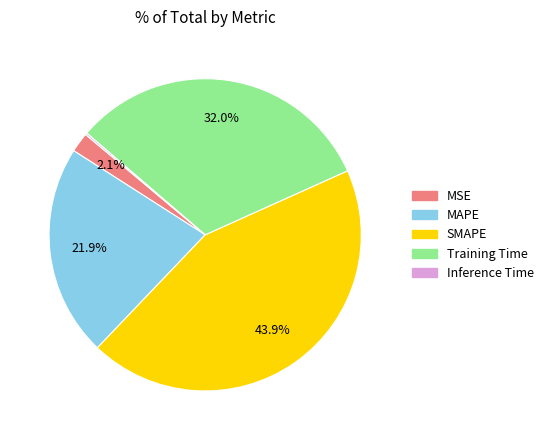

Does SMAPE represent more than half of the total?

No